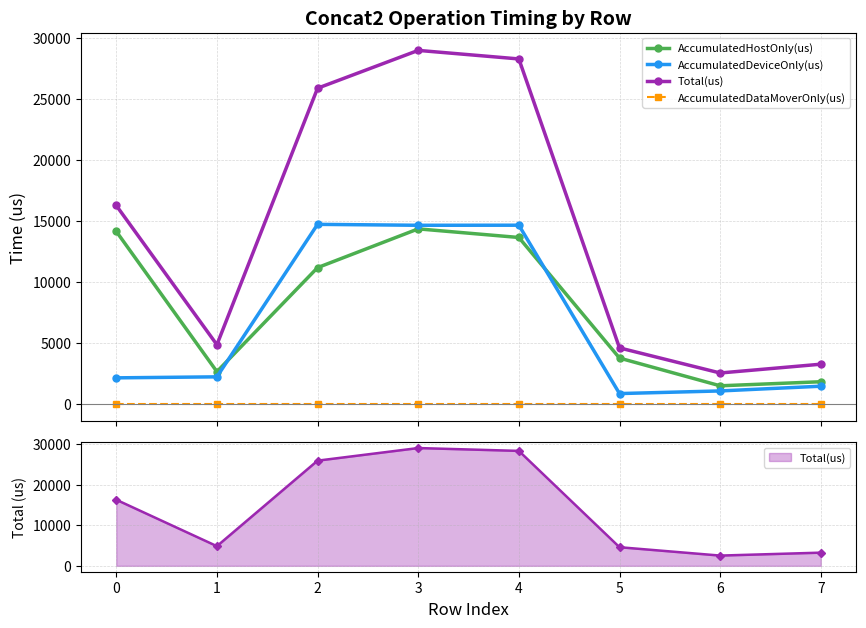

How many lines are shown in the chart?

4